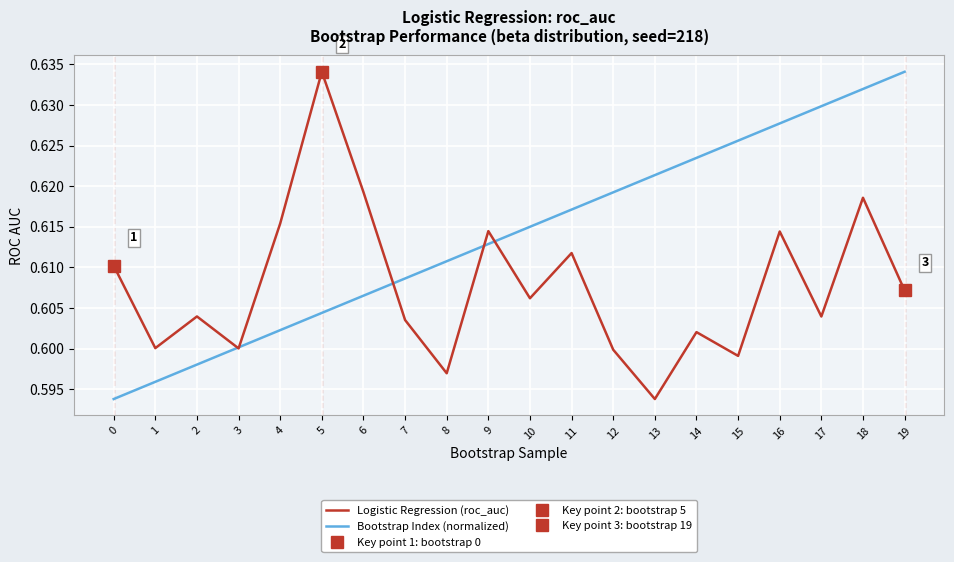

The Bootstrap Index (normalized) series shows 1.0 at 7. True or false?

False